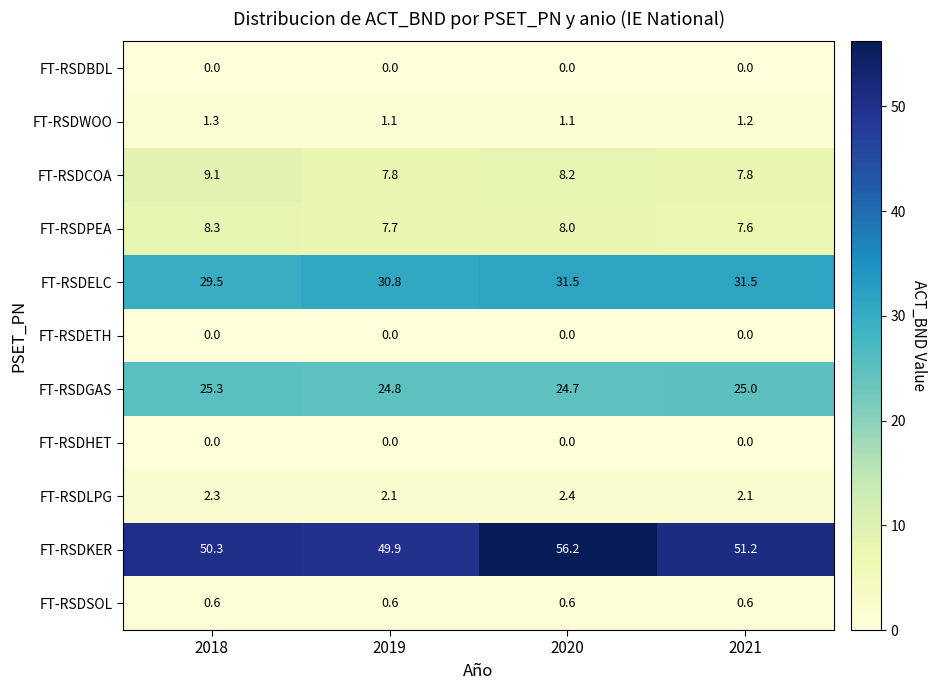

At which category is the sum across all series the highest?

2020